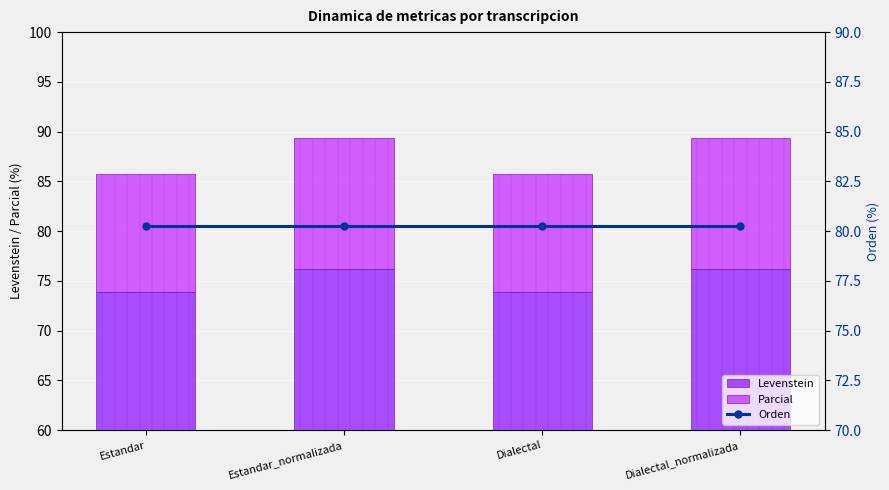

Count the number of data series in this chart.

3